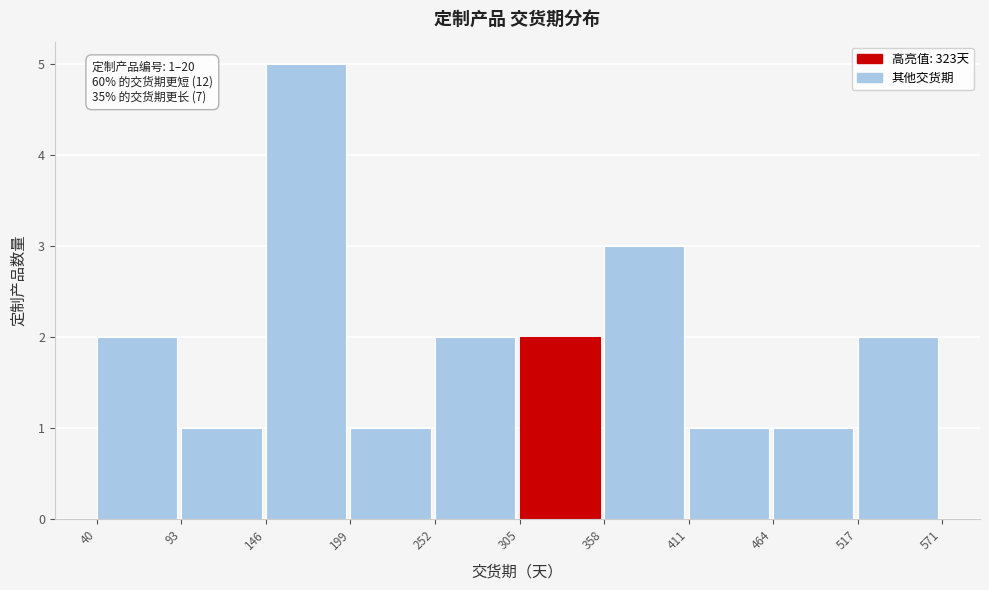

Over which range of the x-axis is the bar tallest?

146 to 199